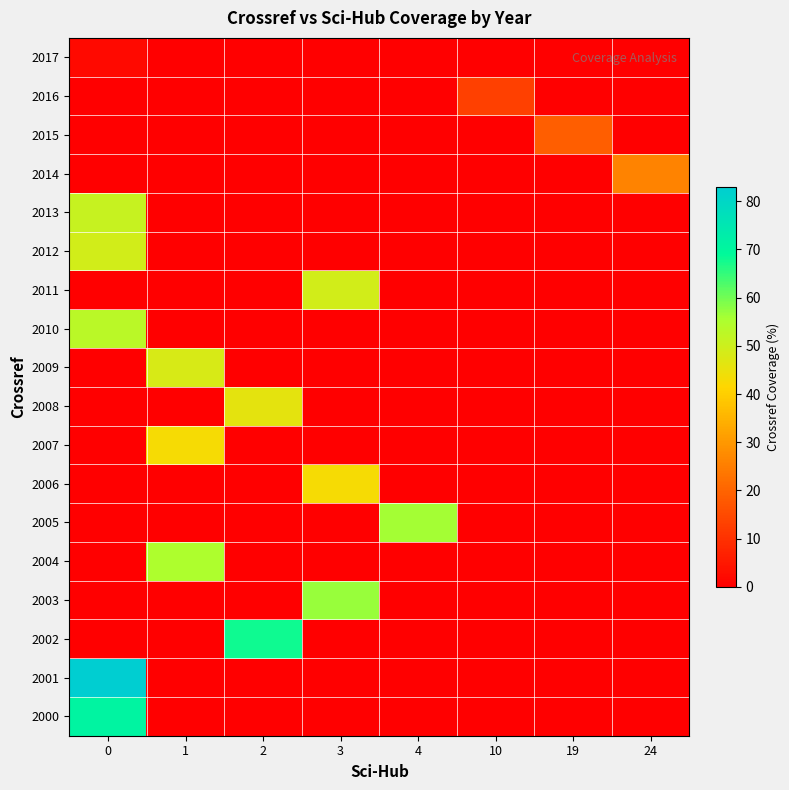

Rank the series at 10 from lowest to highest value.

2000, 2001, 2002, 2003, 2004, 2005, 2006, 2007, 2008, 2009, 2010, 2011, 2012, 2013, 2014, 2015, 2017, 2016